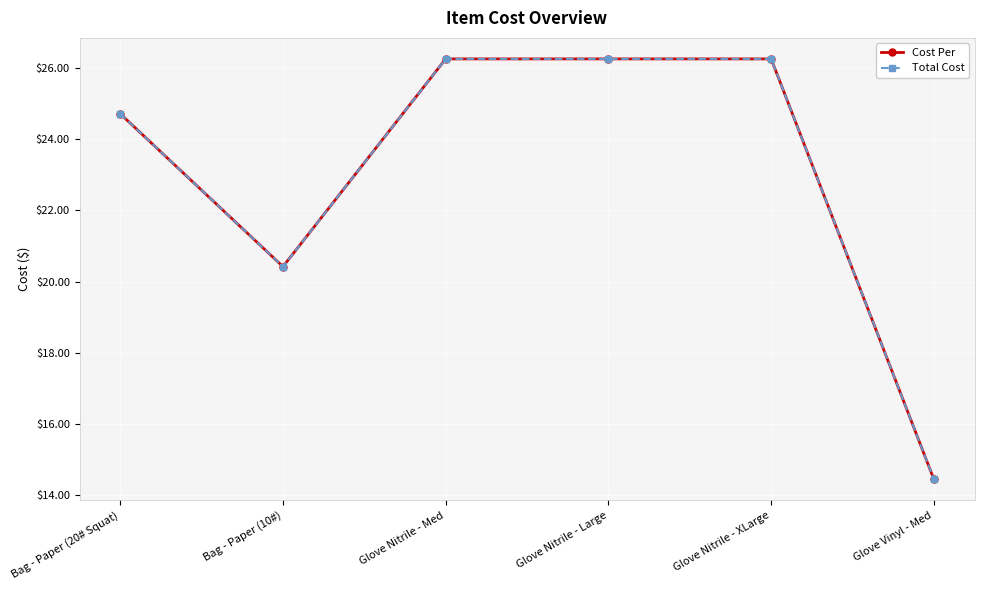

Does the chart have visible grid lines?

Yes